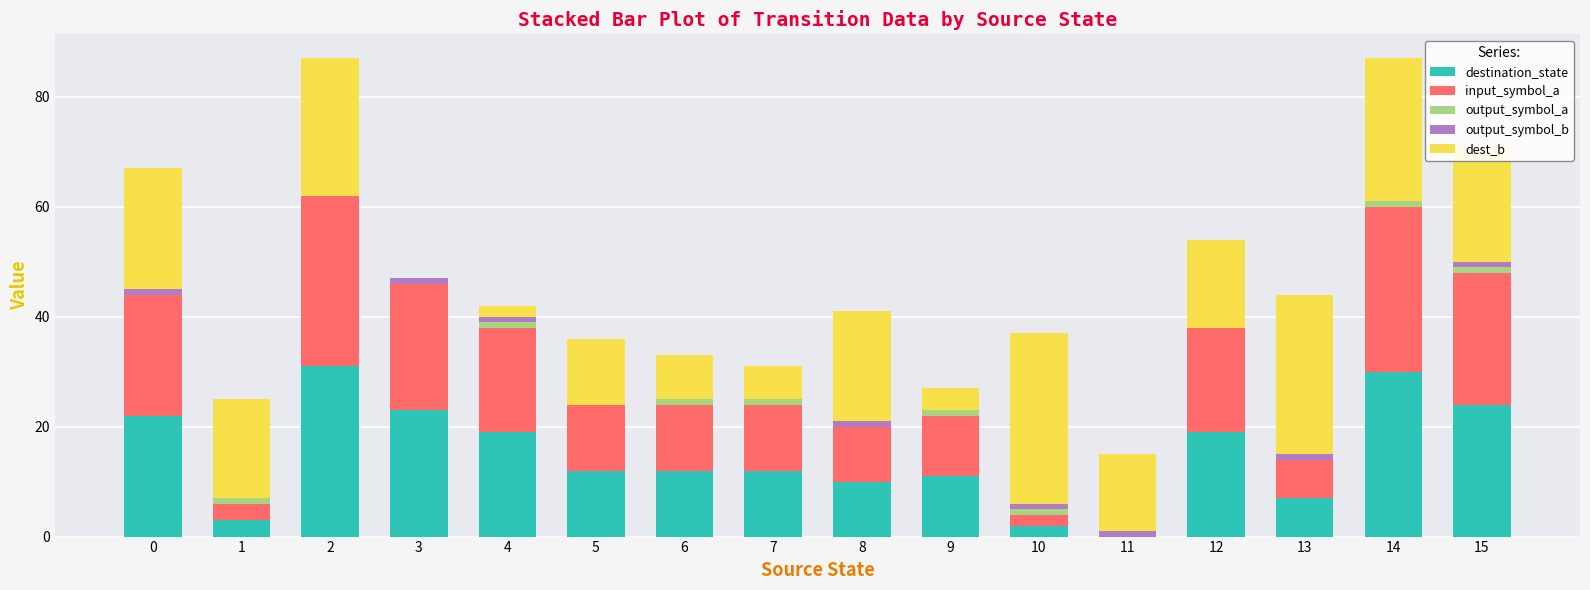

What is the total value across all series at 5?

36